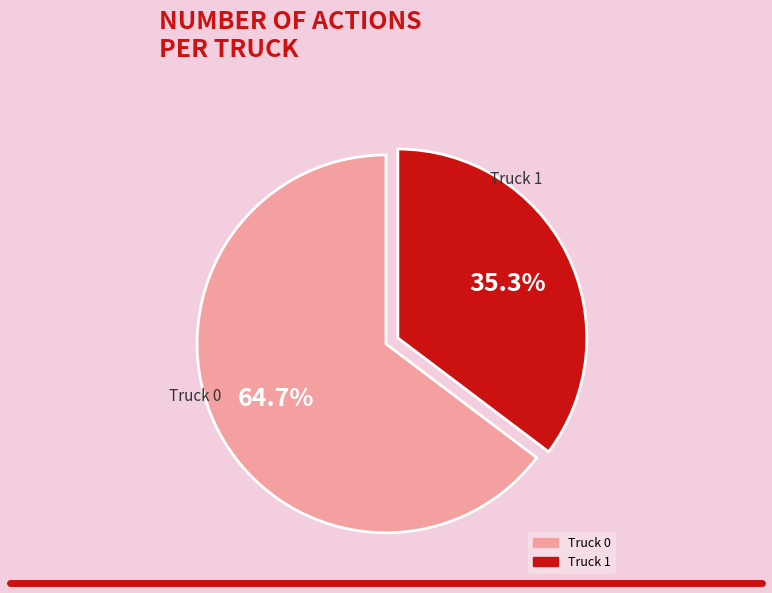

Approximately how many times larger is the value at Truck 1 compared to Truck 0?

0.5